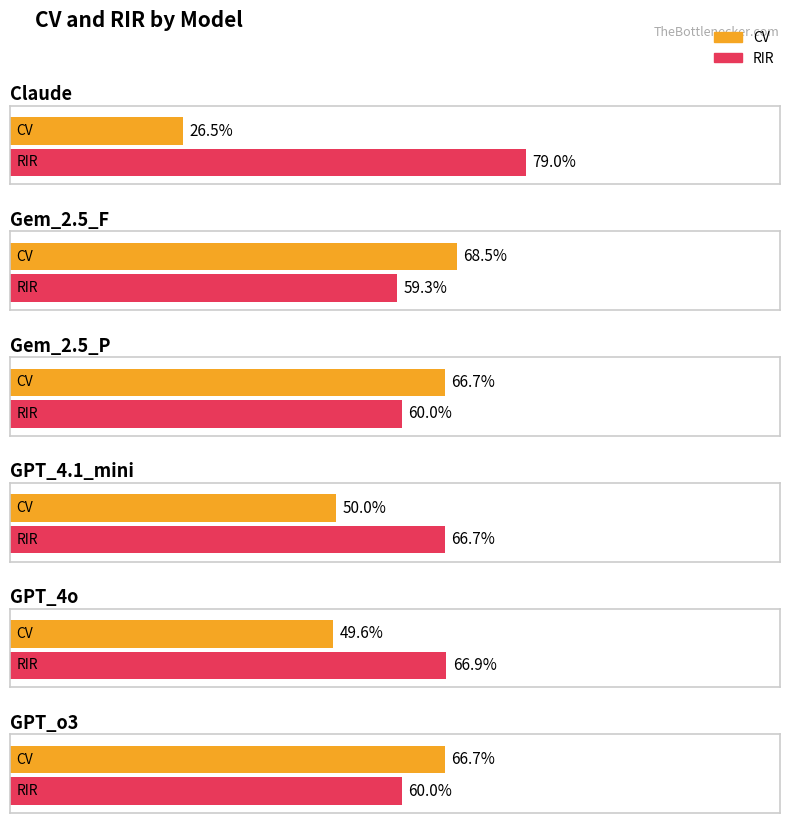

Rank the categories by CV value from highest to lowest.

Gem_2.5_F, Gem_2.5_P, GPT_o3, GPT_4.1_mini, GPT_4o, Claude